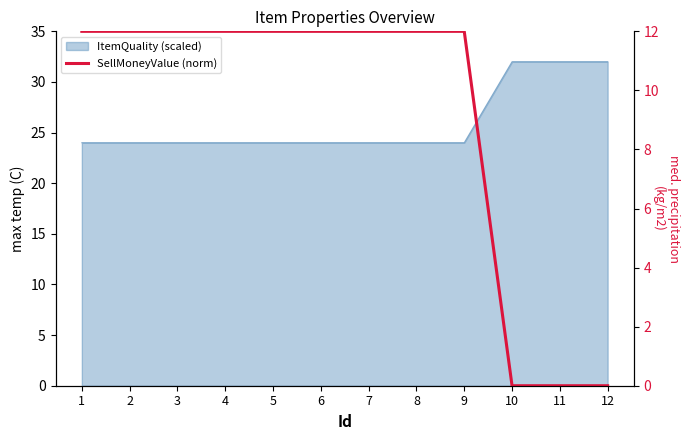

The chart shows a value of 0.0 at 12. True or false?

True